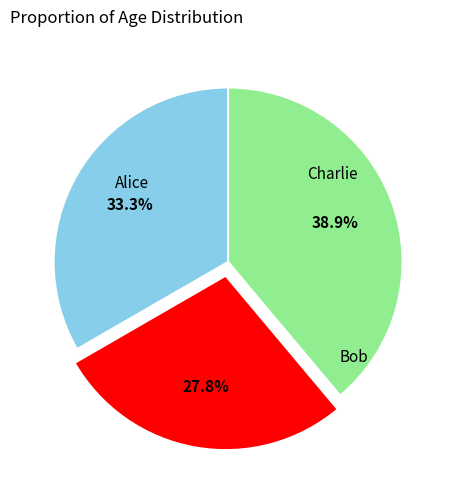

Is there any slice that represents more than half of the pie?

No